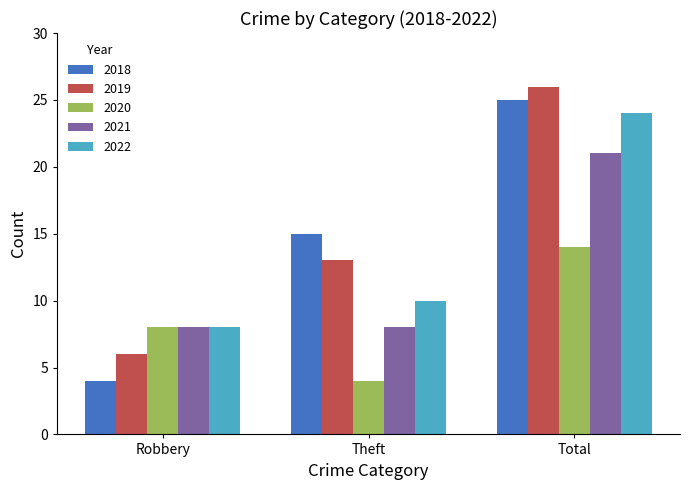

The value of 2020 at Theft is 4. True or false?

True